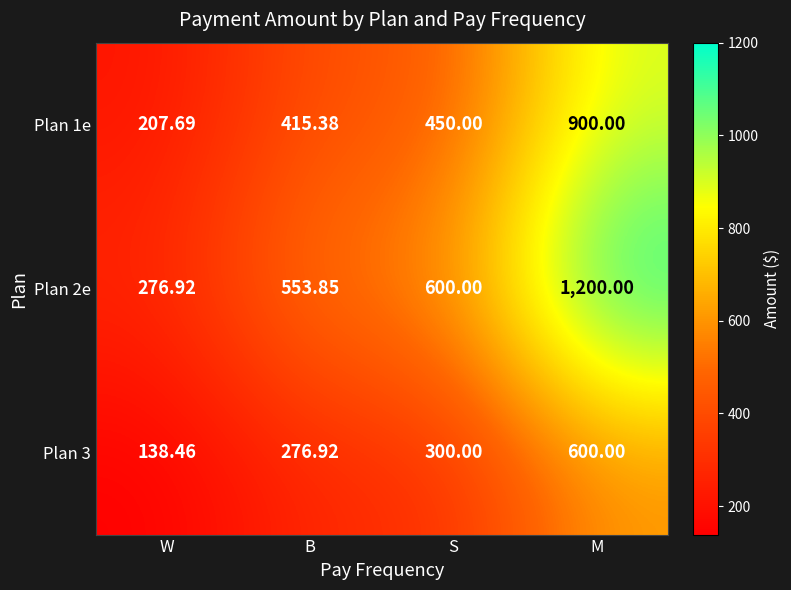

List the labels in order of Plan 1e value, smallest first.

W, B, S, M